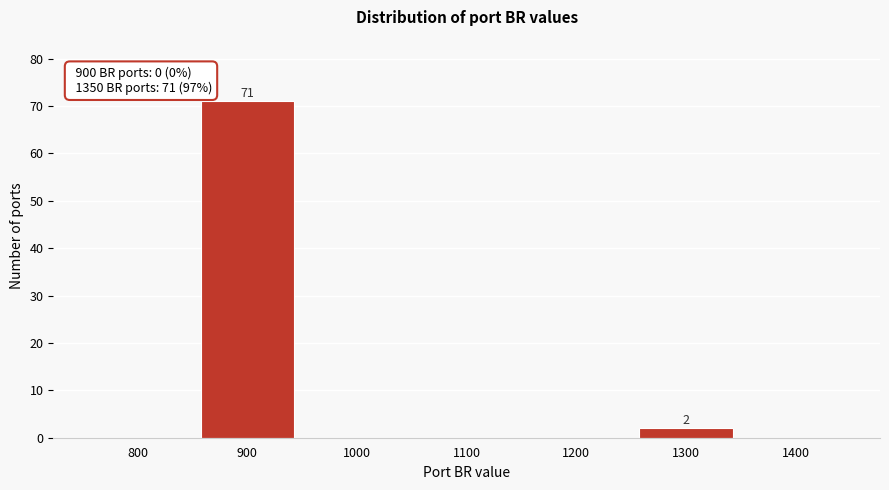

Reading left to right, extract all data points from this chart.

800=0	900=71	1000=0	1100=0	1200=0	1300=2	1400=0